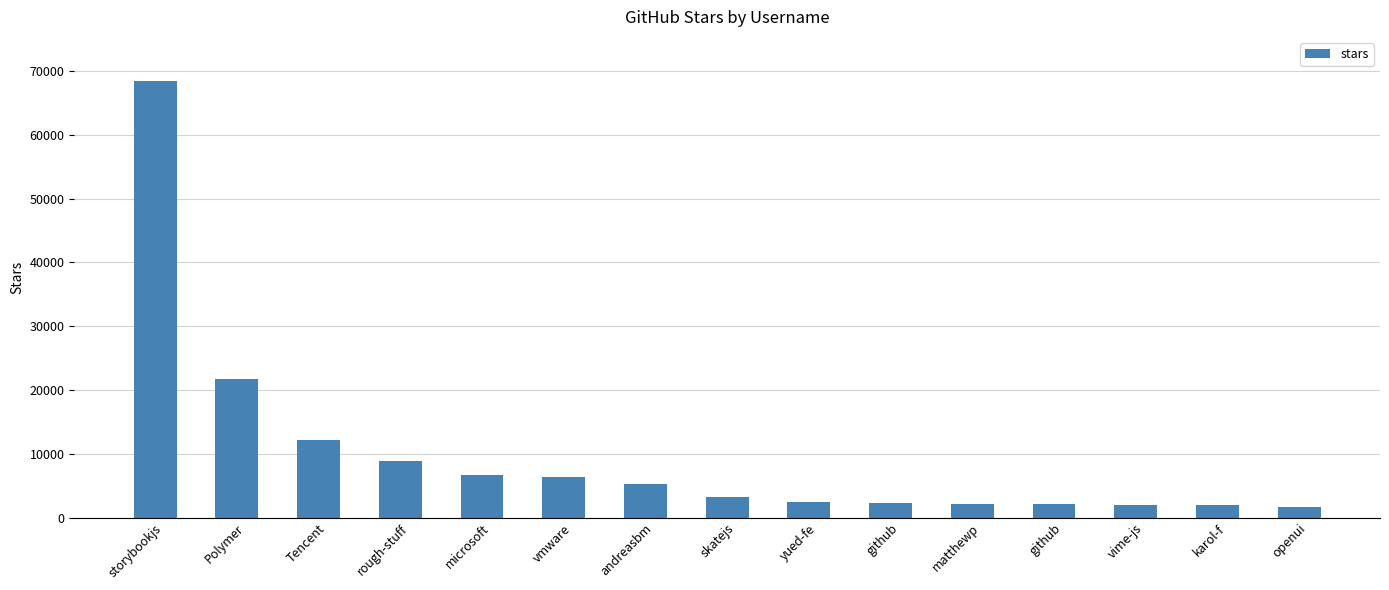

The value at storybookjs is 105552. True or false?

False